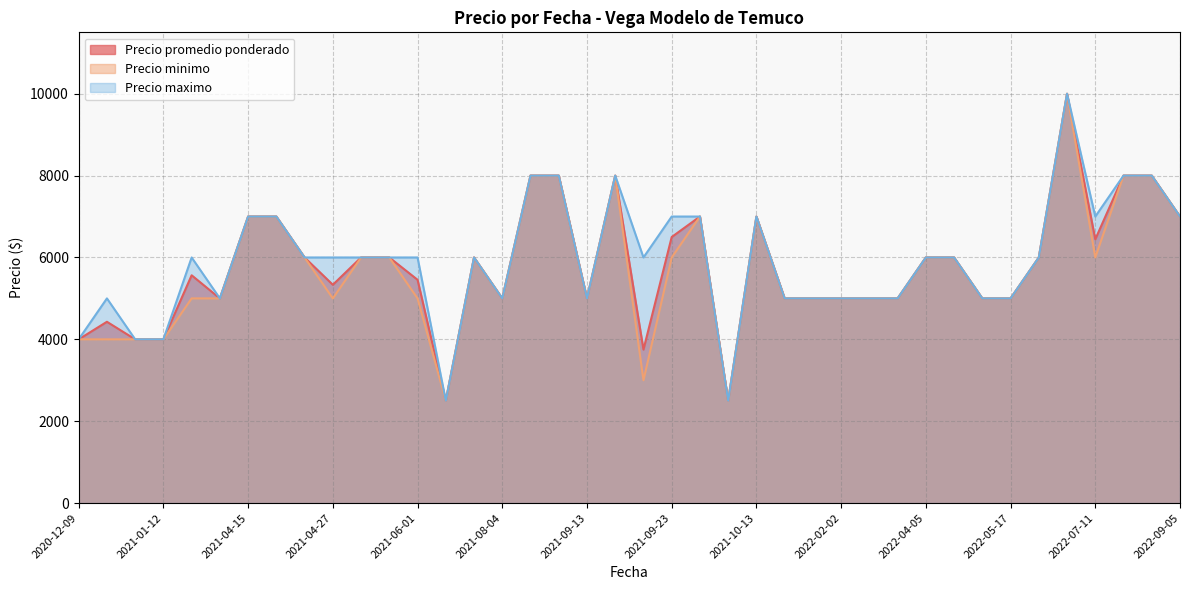

What is the value of the Precio promedio ponderado point at the 28th from the left?

5000